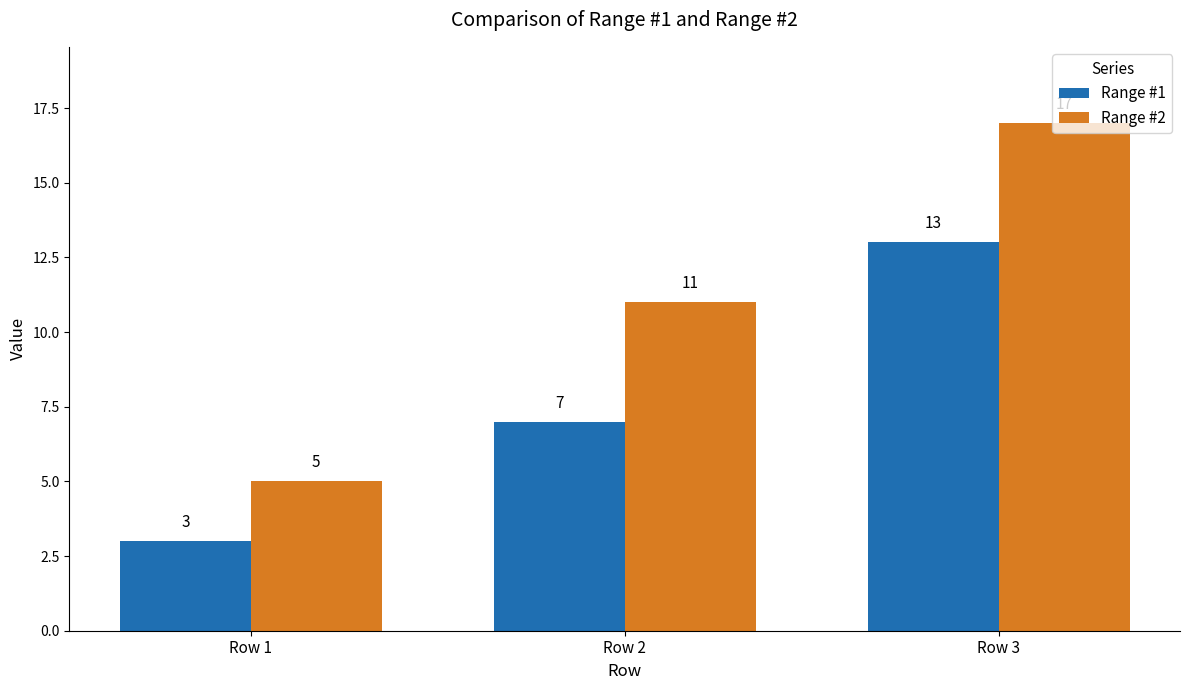

What is the approximate value of Range #2 at Row 2?

11